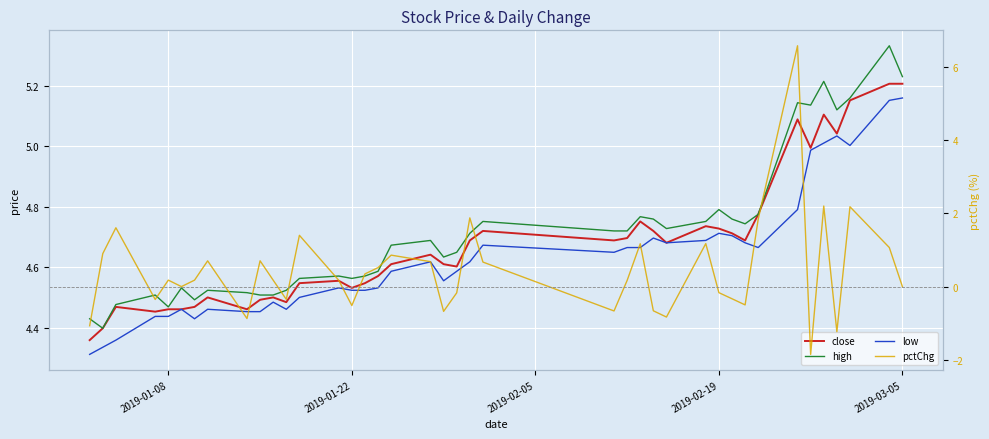

What are all the series names shown in the legend?

close, high, low, pctChg